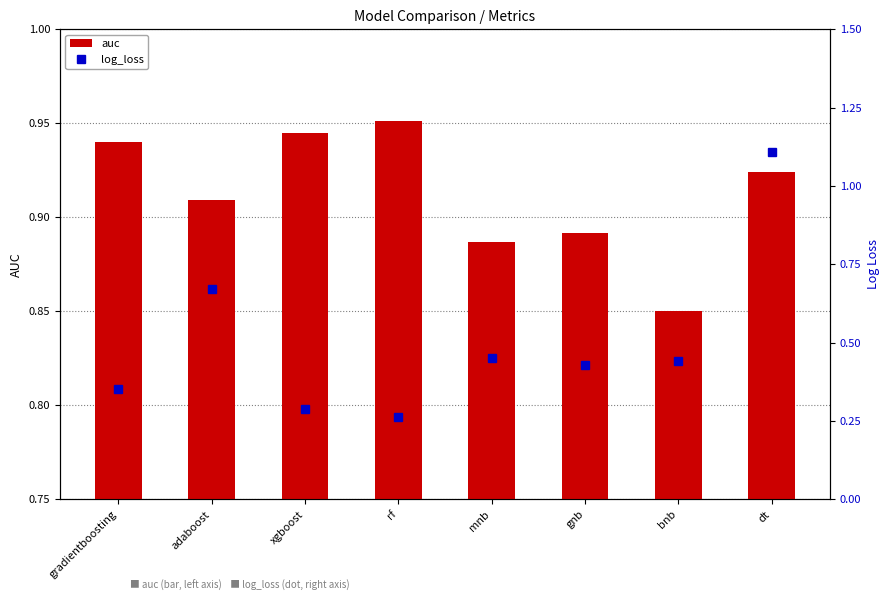

What is the average value of the auc series?

0.9